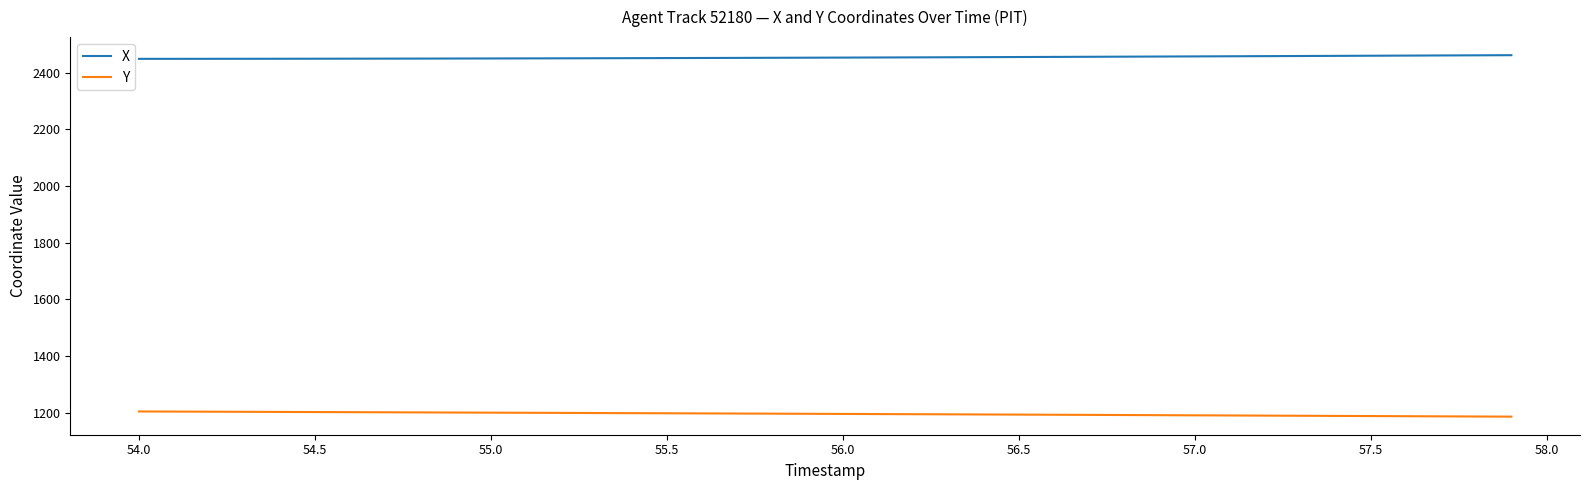

What is the smallest value displayed?

1186.1